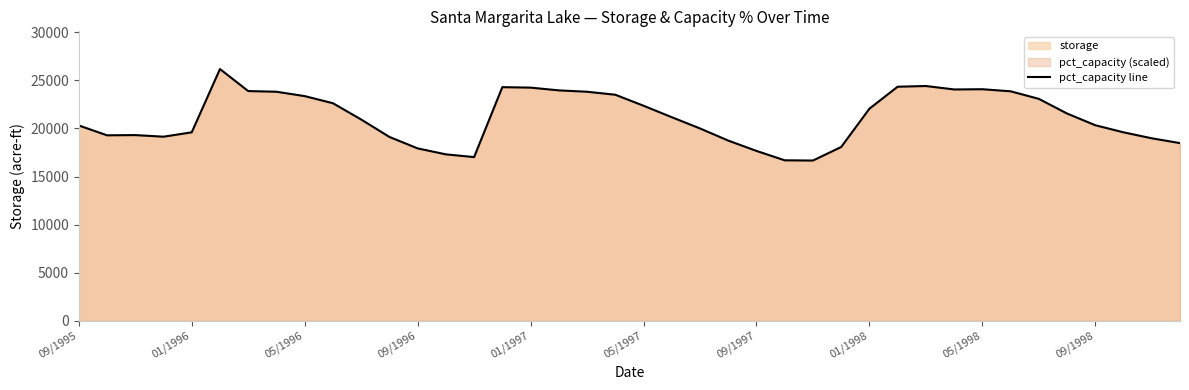

What is the highest value of the pct_capacity line series?

26179.6